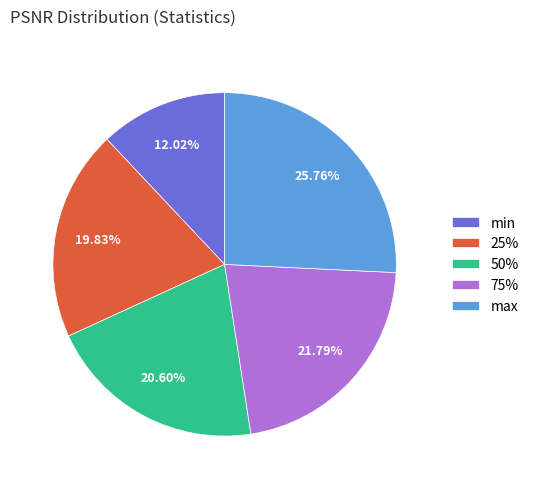

To the nearest percent, what portion does 75% represent?

22%